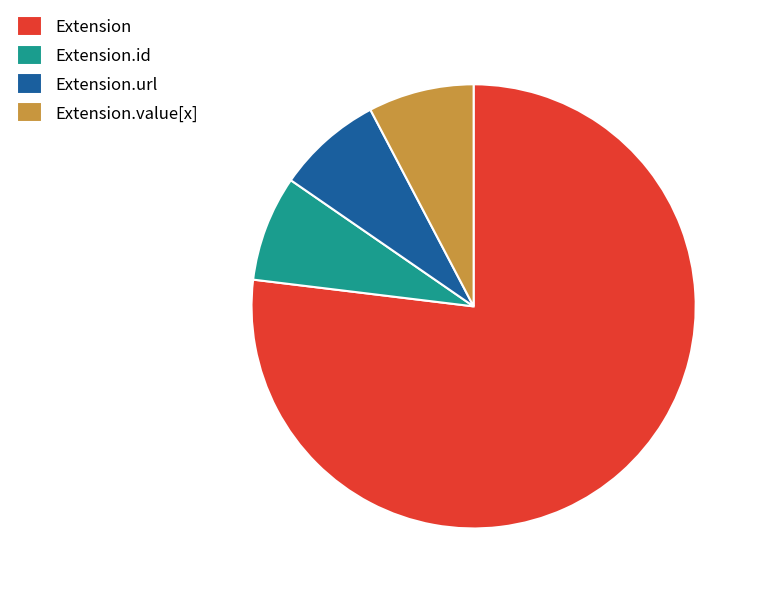

Between Extension.url and Extension, which is larger?

Extension